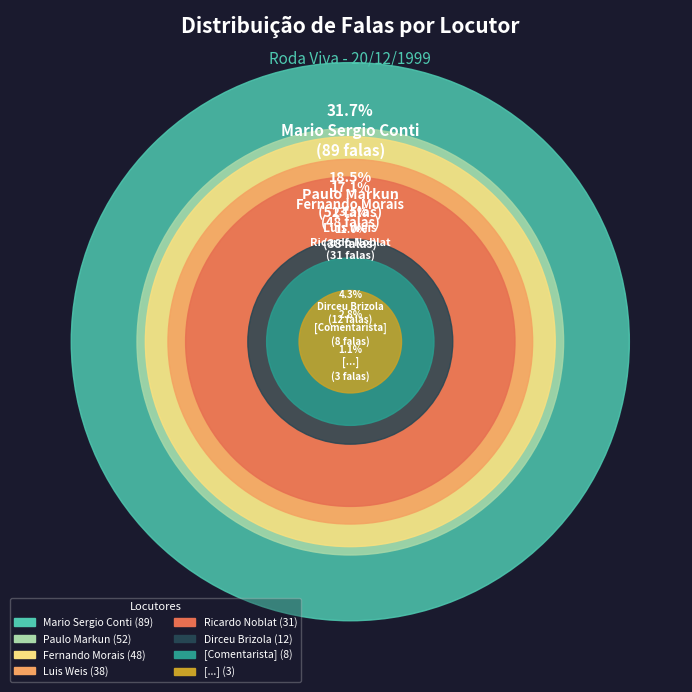

Which category has the biggest portion of the pie?

Mario Sergio Conti